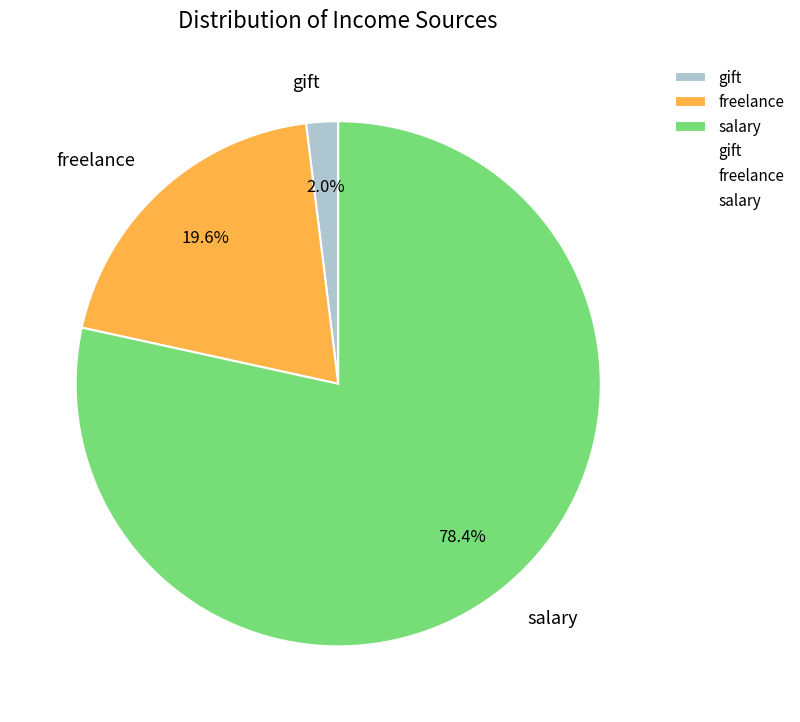

What percentage is the salary slice, to the nearest percent?

78%